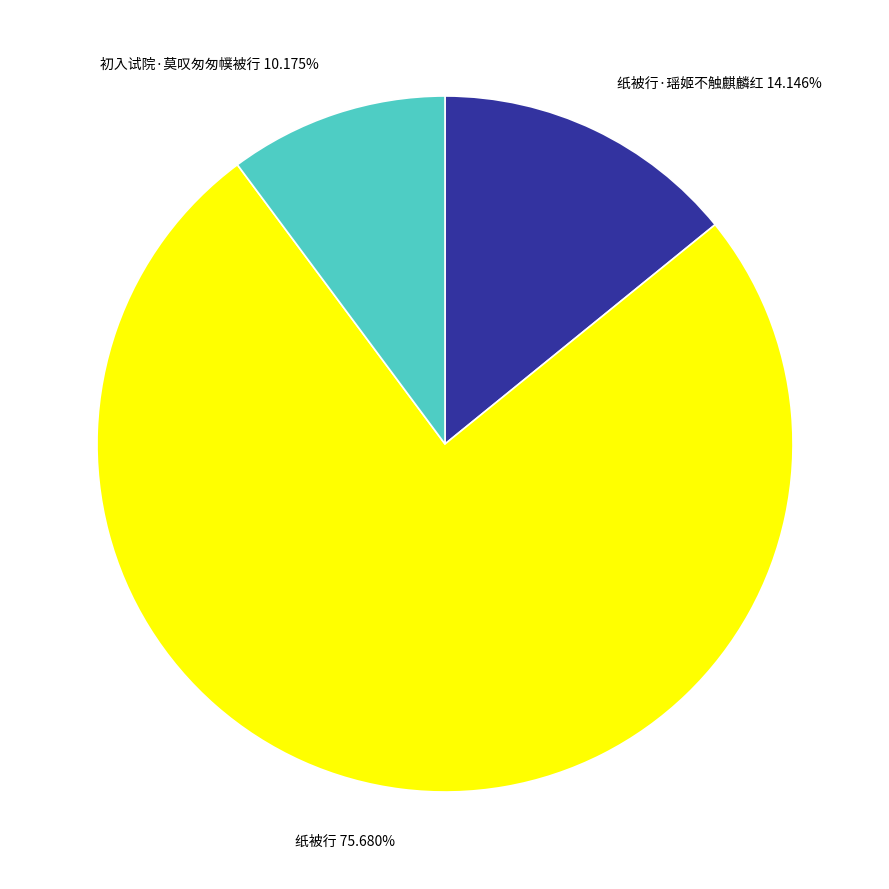

Is the sum of 初入试院·莫叹匆匆幞被行 and 纸被行·瑶姬不触麒麟红 greater than half?

No